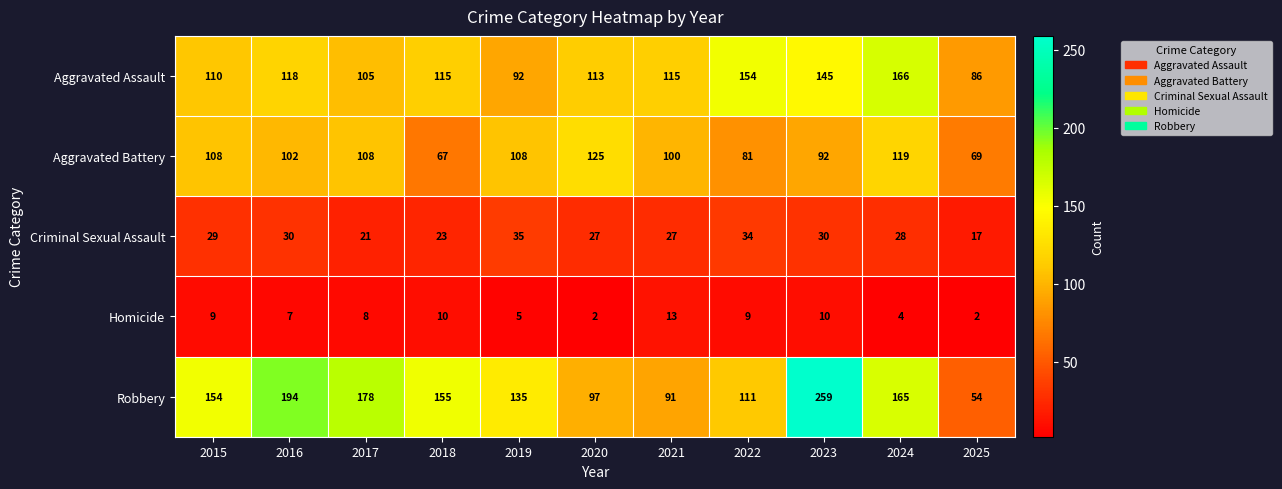

What is the difference between the Aggravated Battery values at 2016 and 2019?

6